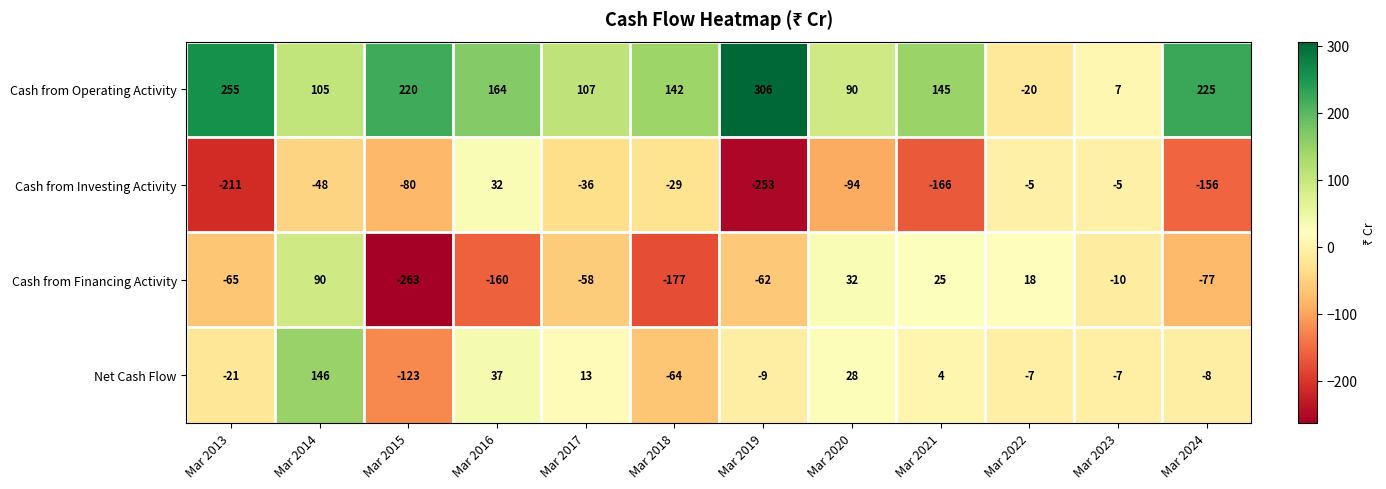

What is the greatest value displayed?

306